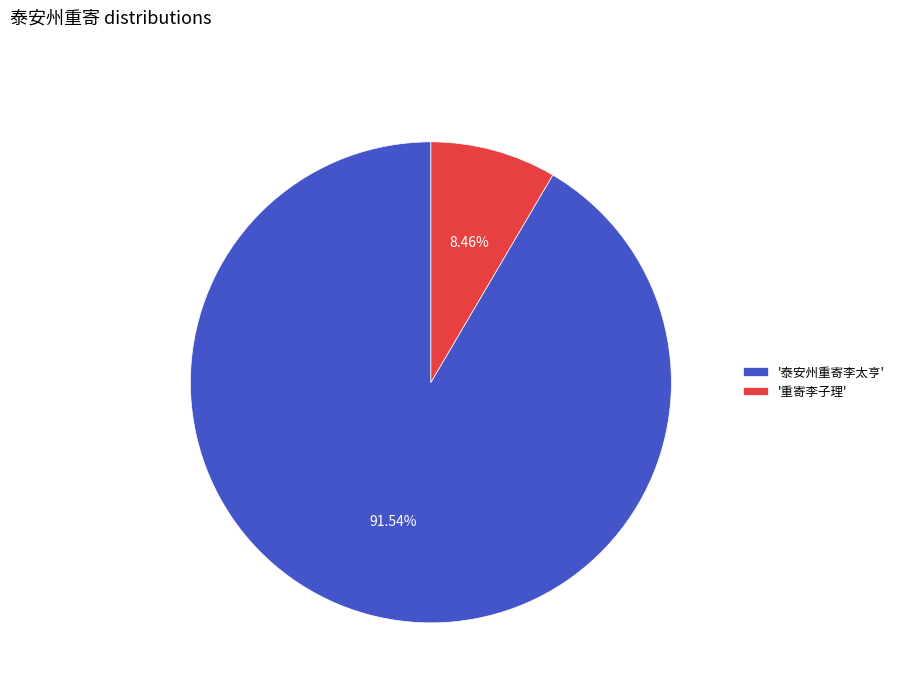

Which slice is the largest?

'泰安州重寄李太亨'